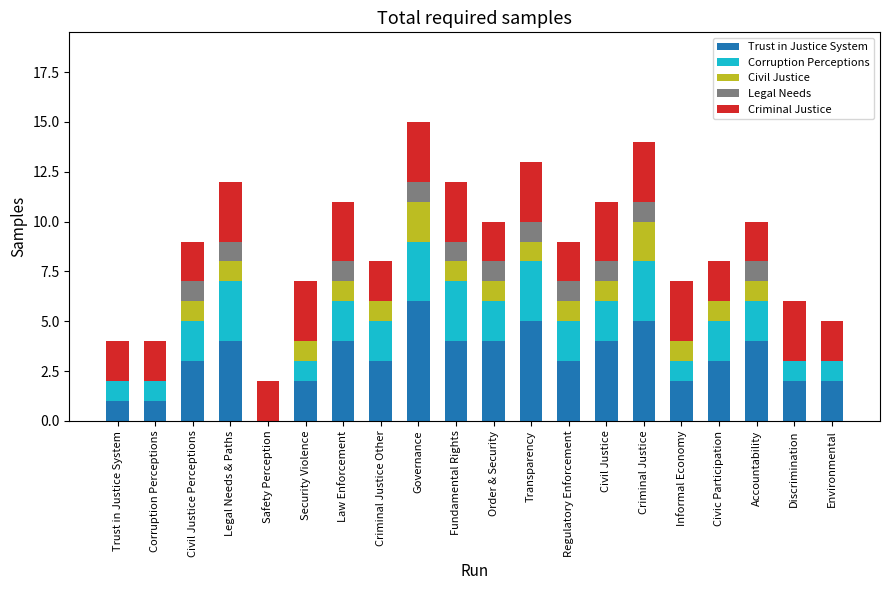

How many values in Trust in Justice System are above zero?

19